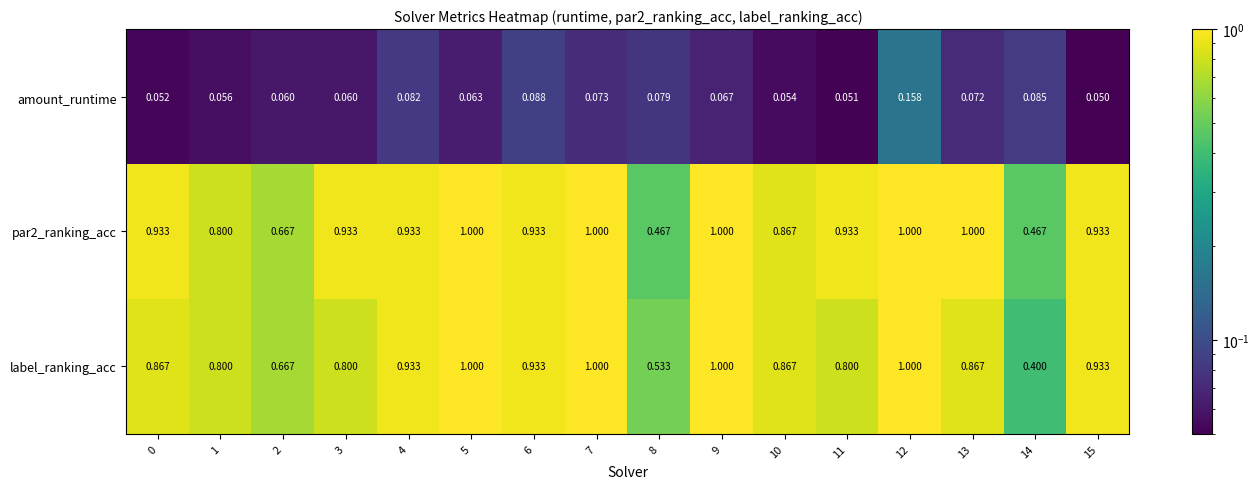

How many categories are shown in the chart?

16